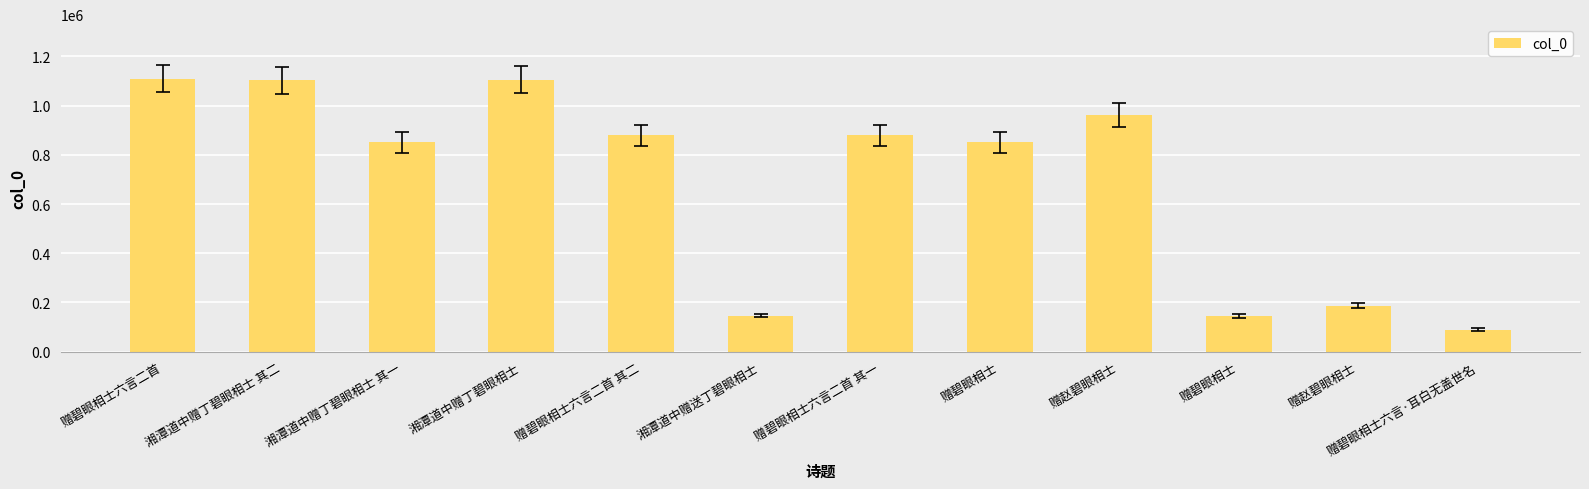

The value at 赠碧眼相士六言·耳白无盖世名 is 151815. True or false?

False